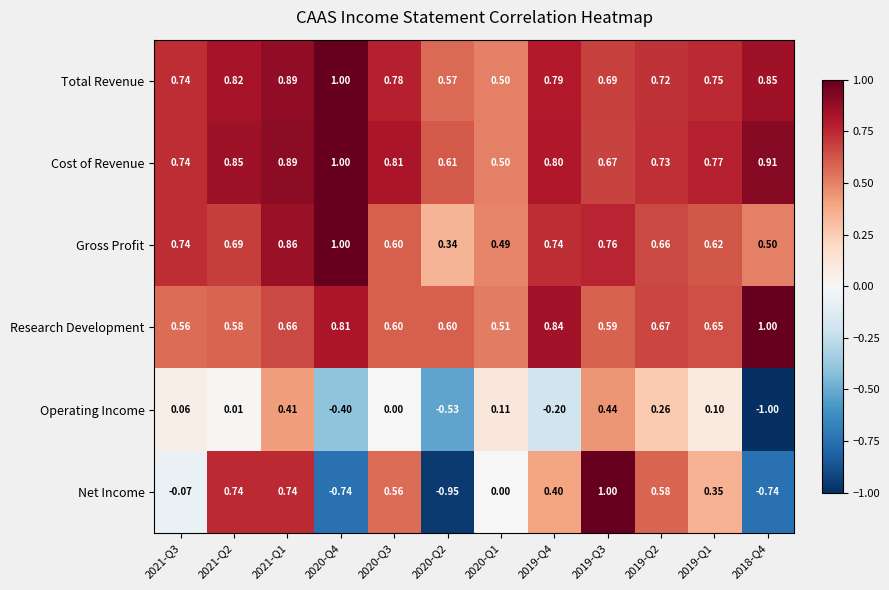

Which series changed the most between 2020-Q4 and 2019-Q3?

Net Income